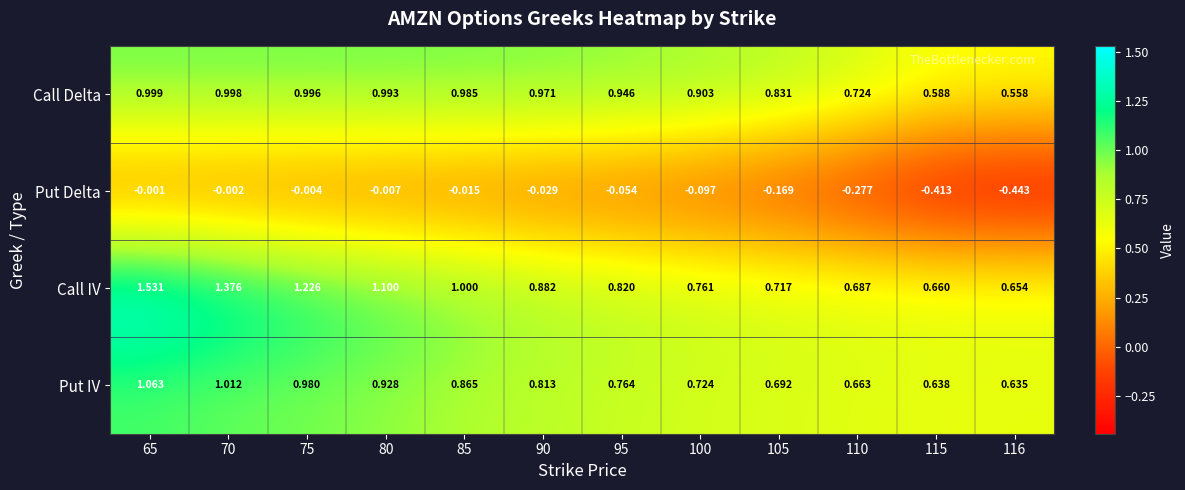

Which series has the largest total across all categories?

Call IV